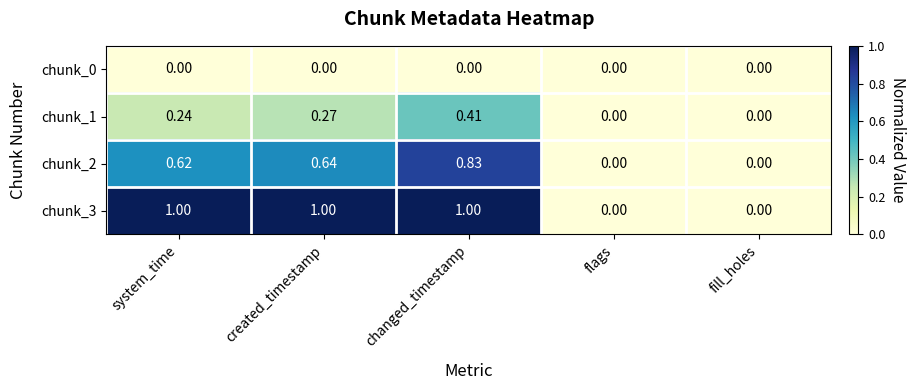

List the series in order of their overall mean, highest first.

chunk_3, chunk_2, chunk_1, chunk_0